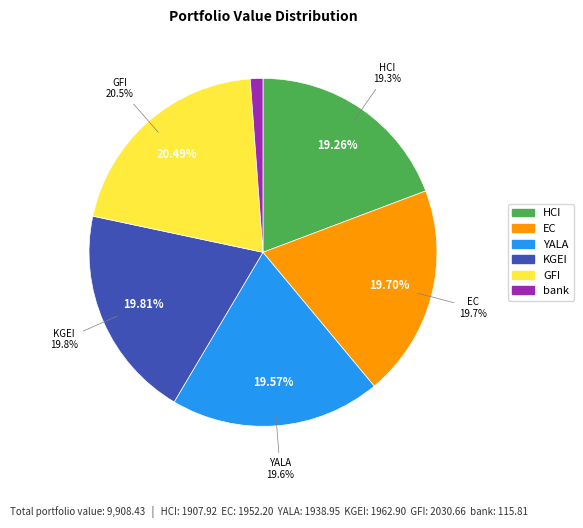

Do YALA and KGEI together represent more than half of the pie?

No